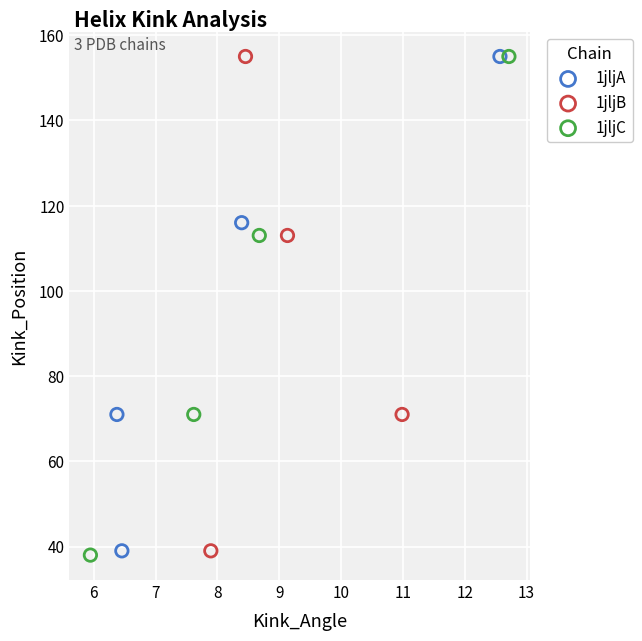

Which series has the widest spread of Y values?

1jljC